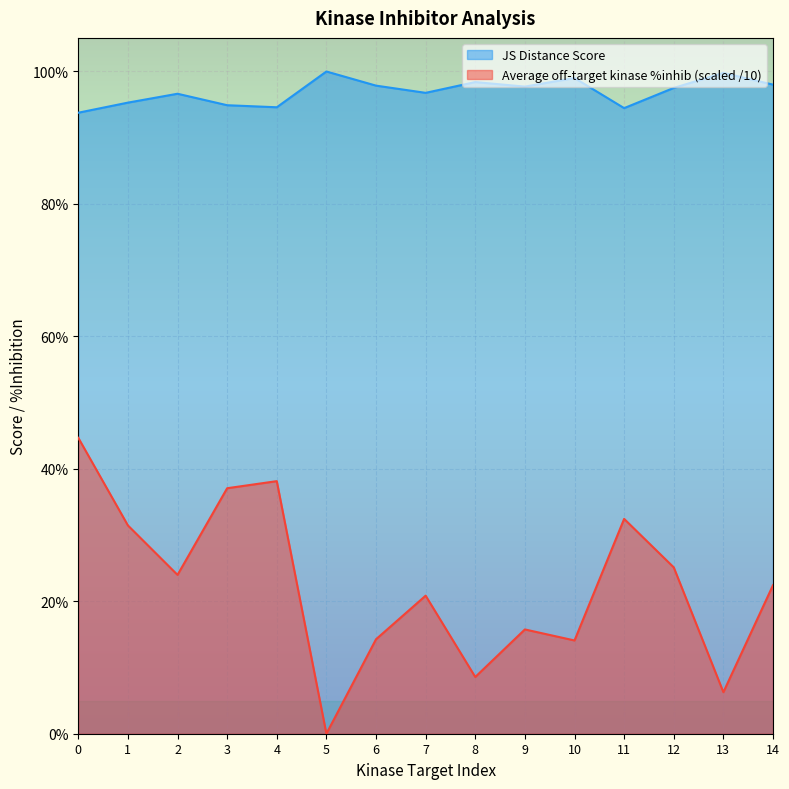

True or false: JS Distance Score and Average off-target kinase %inhib intersect in this chart.

False